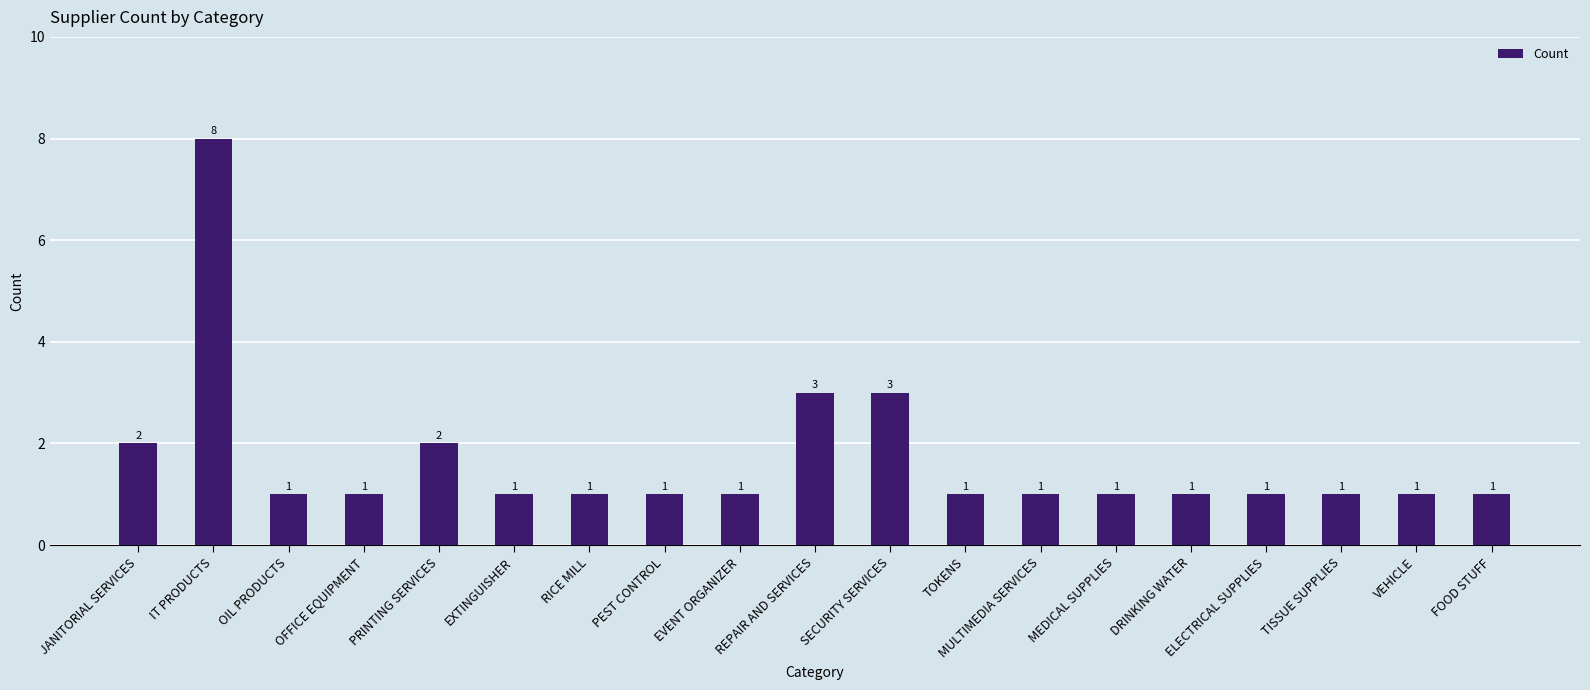

The chart shows a value of 1 at TOKENS. True or false?

True